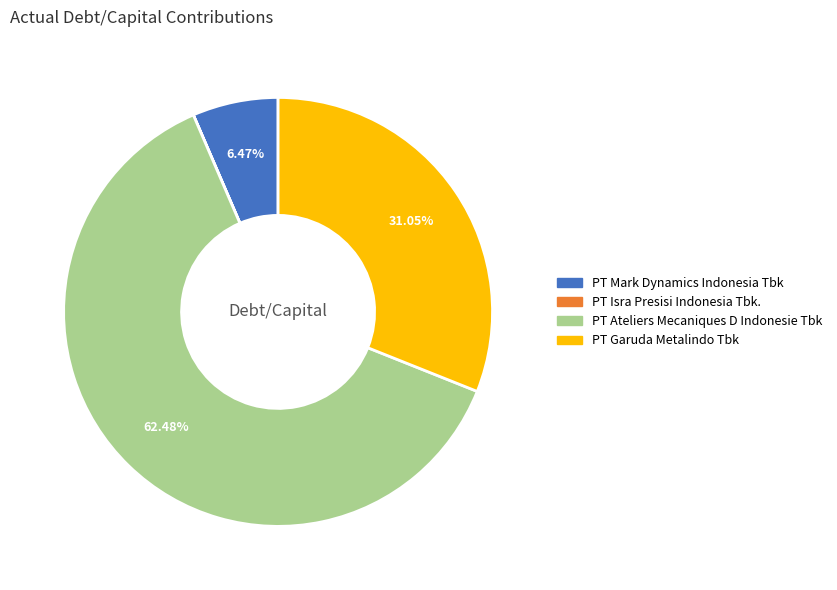

To the nearest percent, what is the difference between the PT Garuda Metalindo Tbk and PT Ateliers Mecaniques D Indonesie Tbk slice percentages?

31%